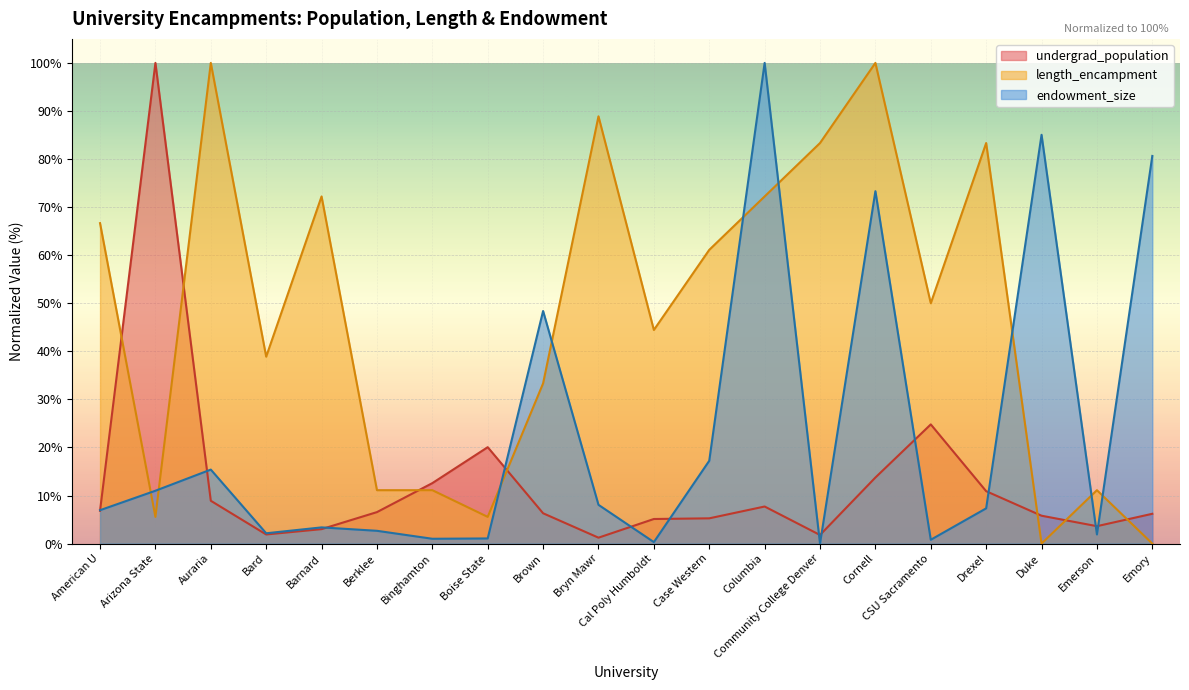

List the labels in order of undergrad_population value, smallest first.

Bryn Mawr, Community College Denver, Bard, Barnard, Emerson, Cal Poly Humboldt, Case Western, Duke, Emory, Brown, Berklee, American U, Columbia, Auraria, Drexel, Binghamton, Cornell, Boise State, CSU Sacramento, Arizona State